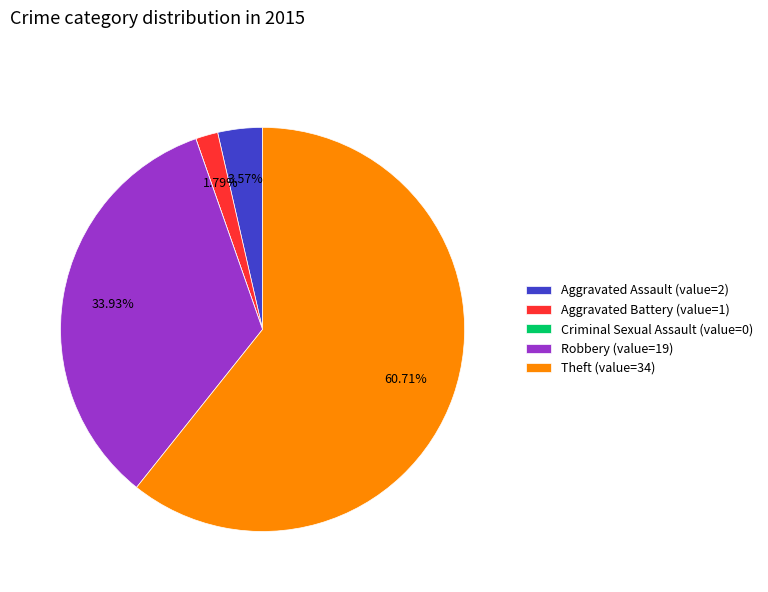

Is there a majority slice in this chart?

Yes